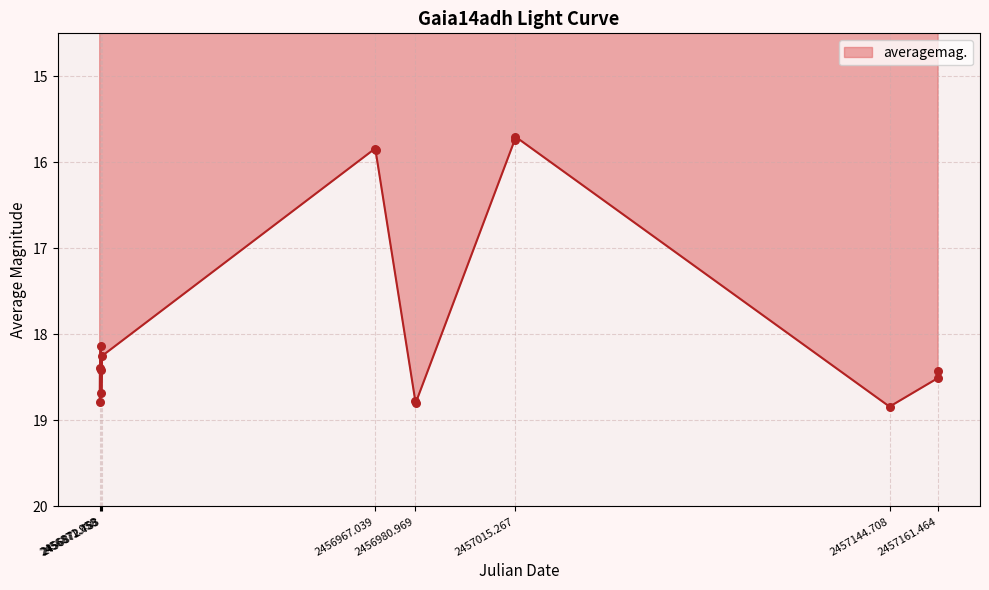

What is the difference between the maximum and minimum values?

3.1